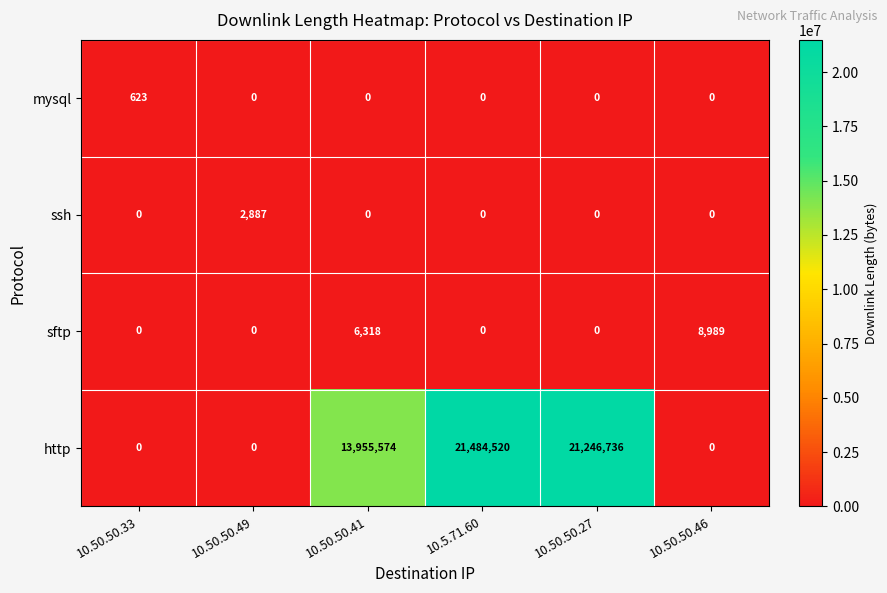

What is the total value across all series at 10.5.71.60?

21484520